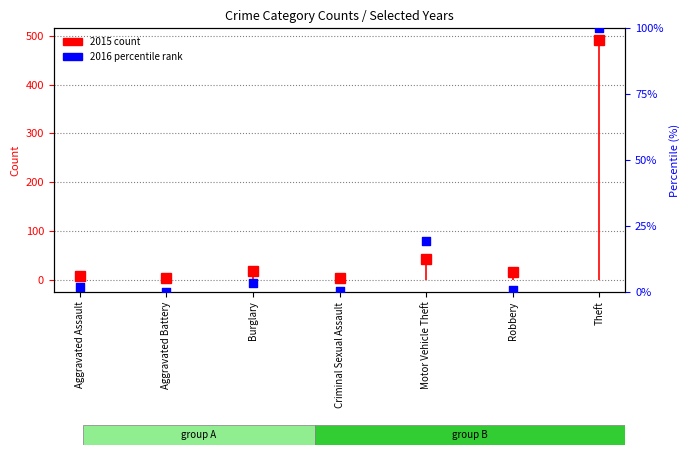

What is the change in value from Motor Vehicle Theft to Robbery?

-18.6